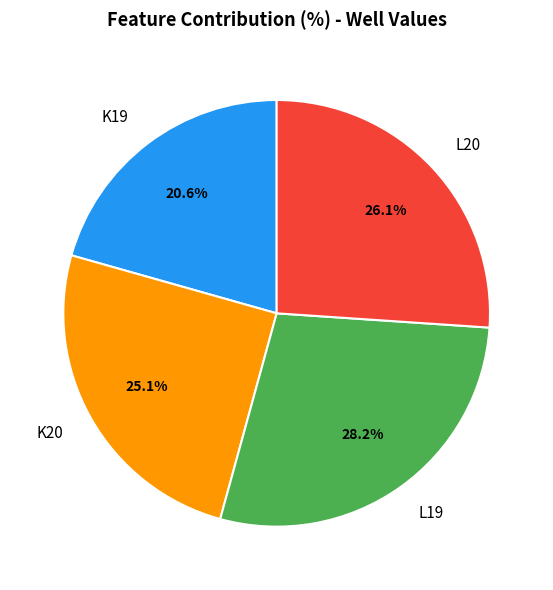

Is K19 the majority of the pie?

No